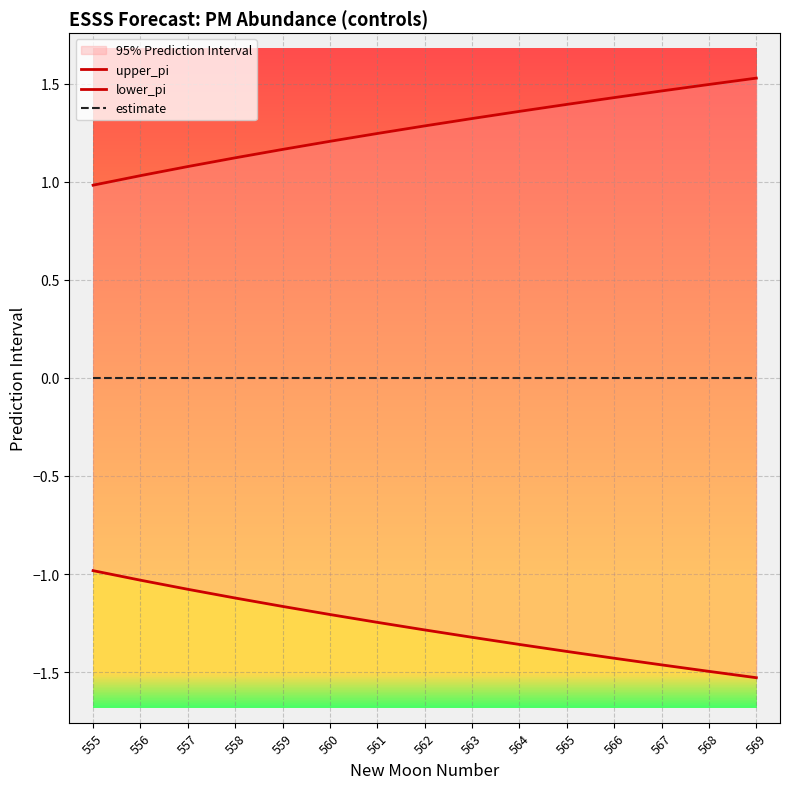

List the series in order of their peak value, lowest first.

lower_pi, estimate, upper_pi